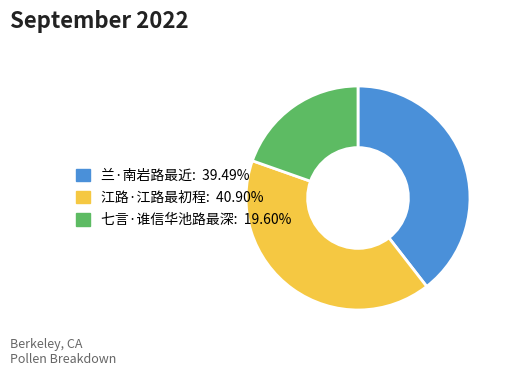

Which has a higher value, 兰·南岩路最近 or 江路·江路最初程?

江路·江路最初程